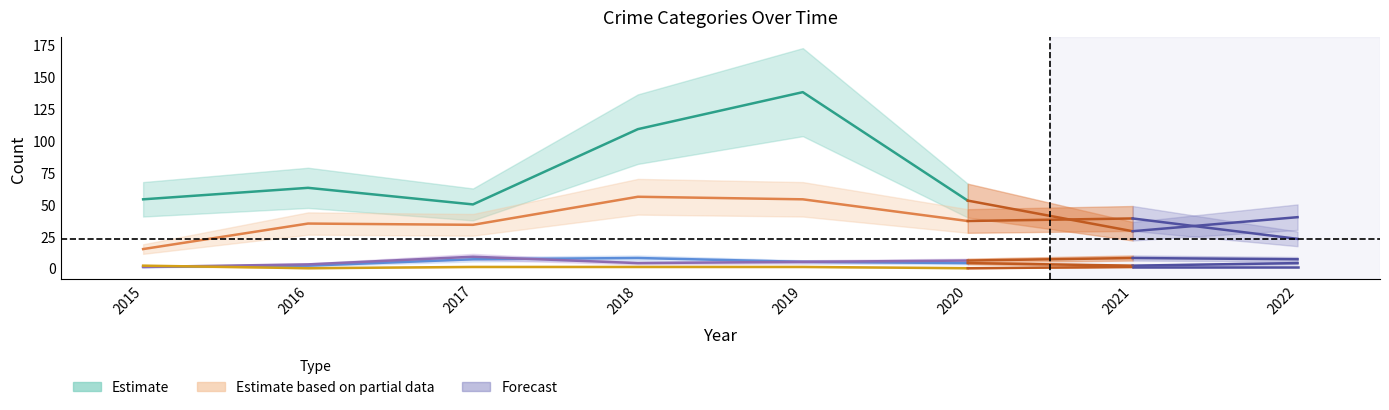

What is the difference between the values at 2019 and 2016?

75